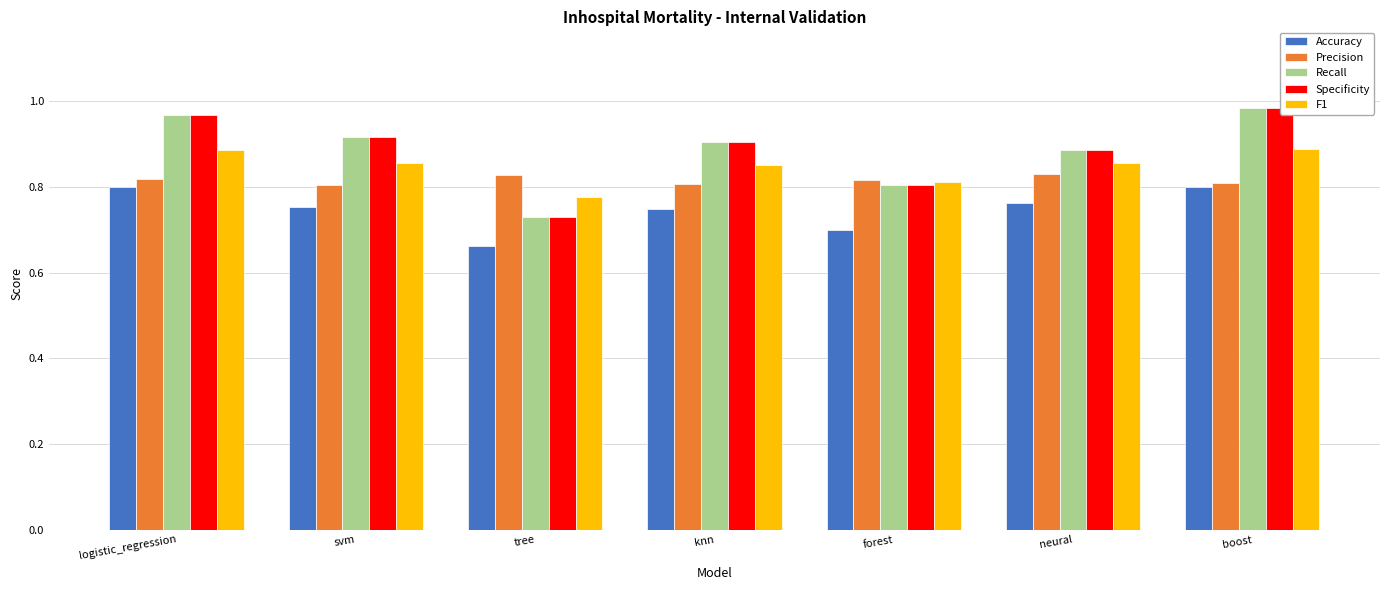

Does the chart contain stacked bars?

No